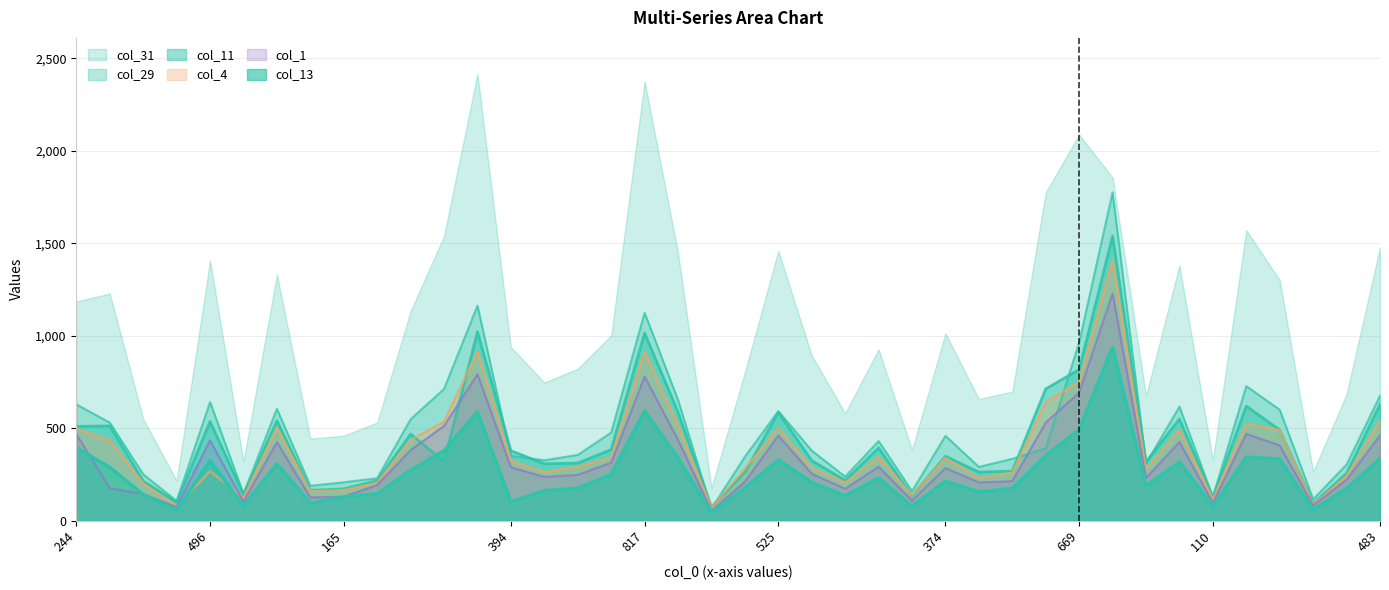

At which category is the sum across all series the highest?

1185